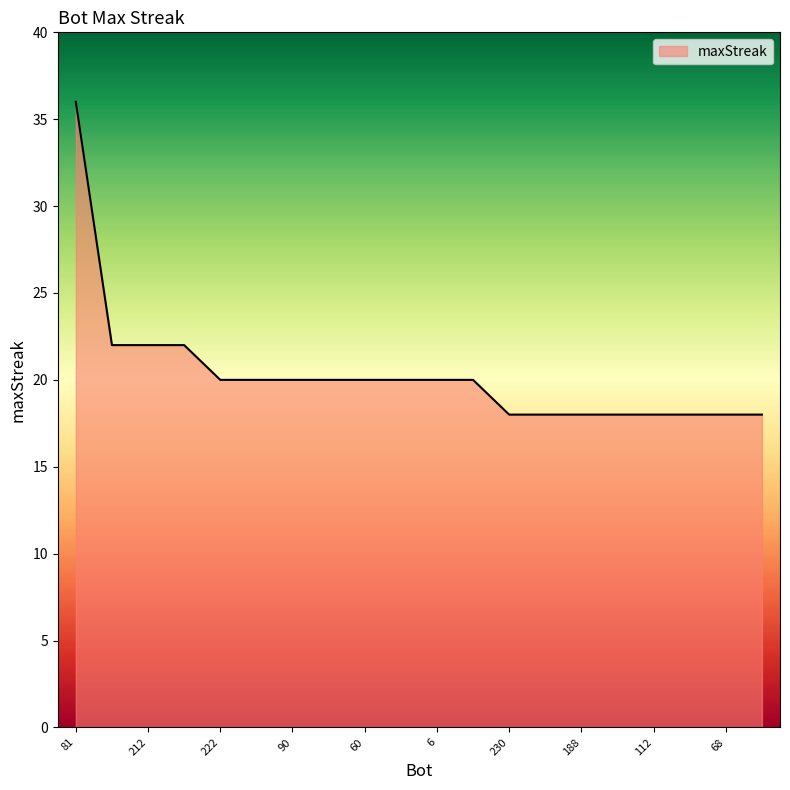

What is the minimum value shown in the chart?

18